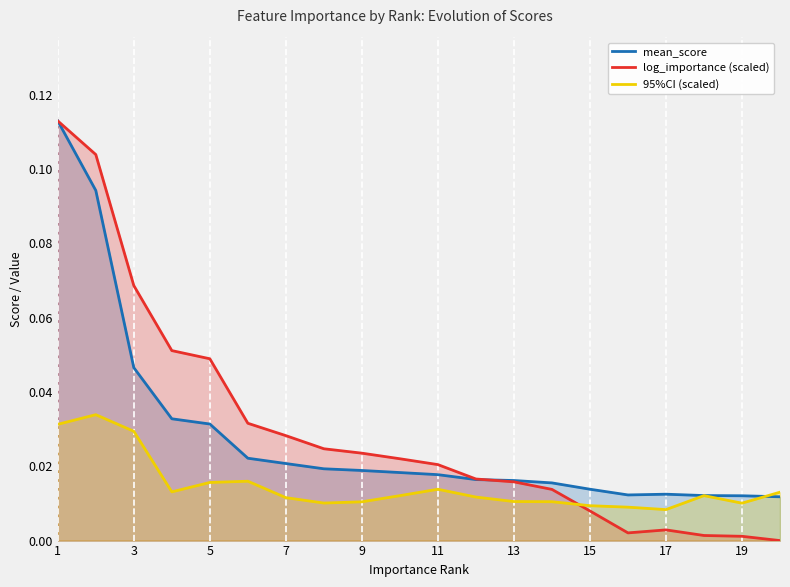

Which series changed the most between 1 and 15?

log_importance (scaled)